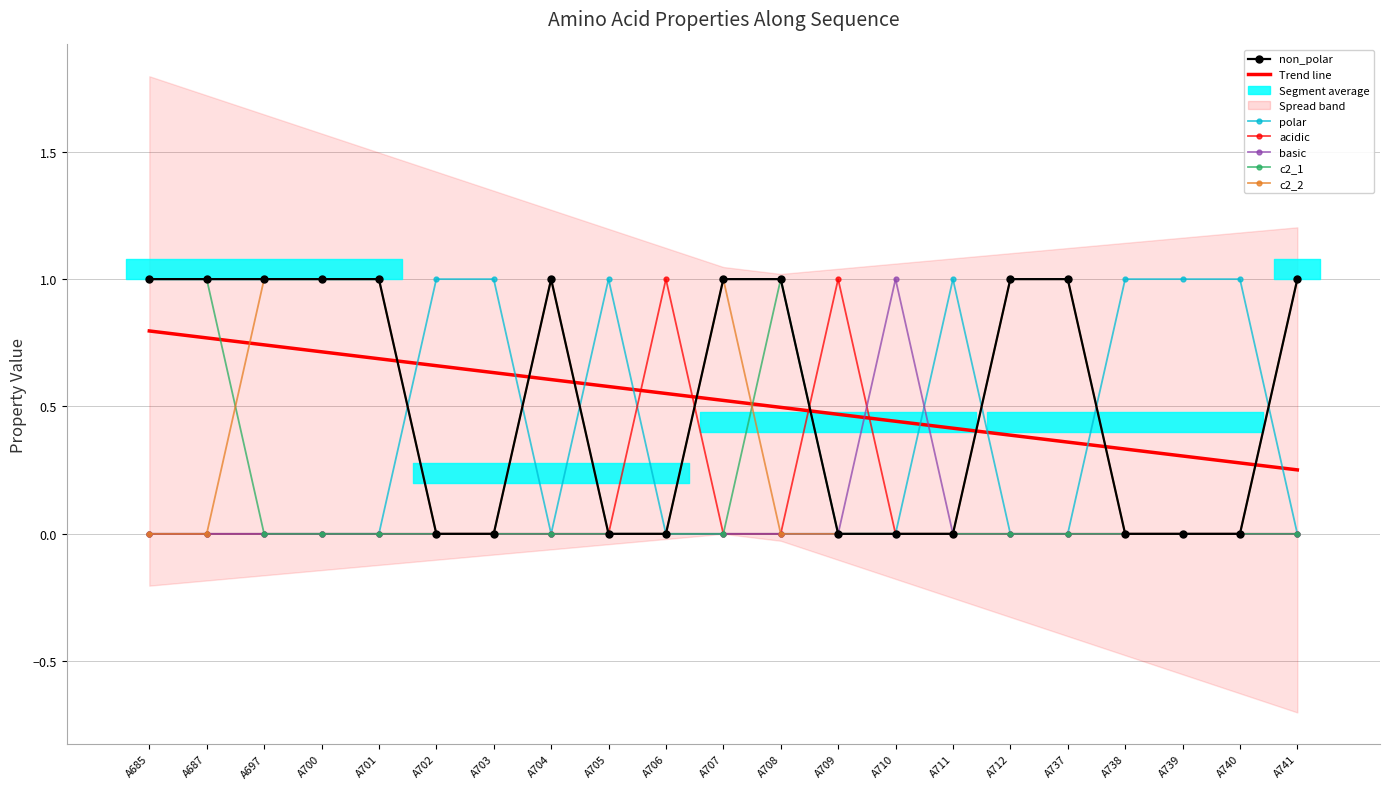

List the series in order of their peak value, lowest first.

non_polar, polar, acidic, basic, c2_1, c2_2